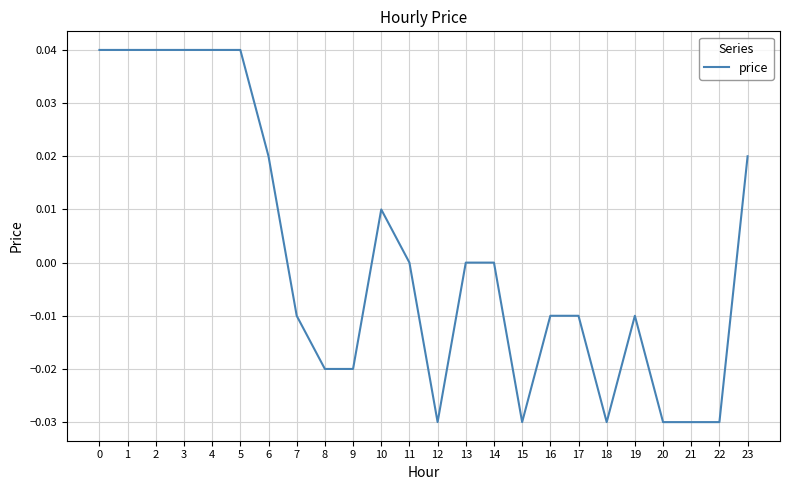

The chart shows a value of 0.0 at 14. True or false?

True